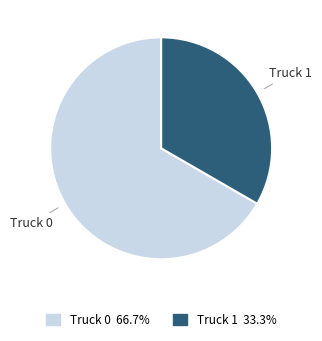

Count the number of slices in the pie.

2